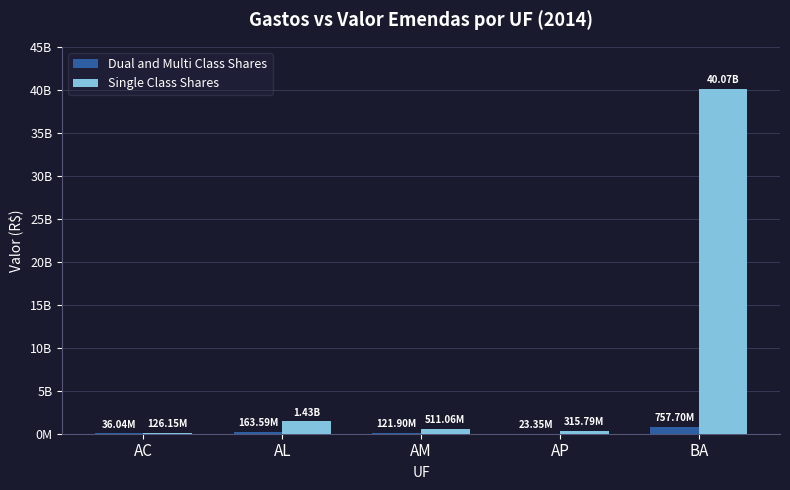

At which label does Single Class Shares reach its peak?

BA